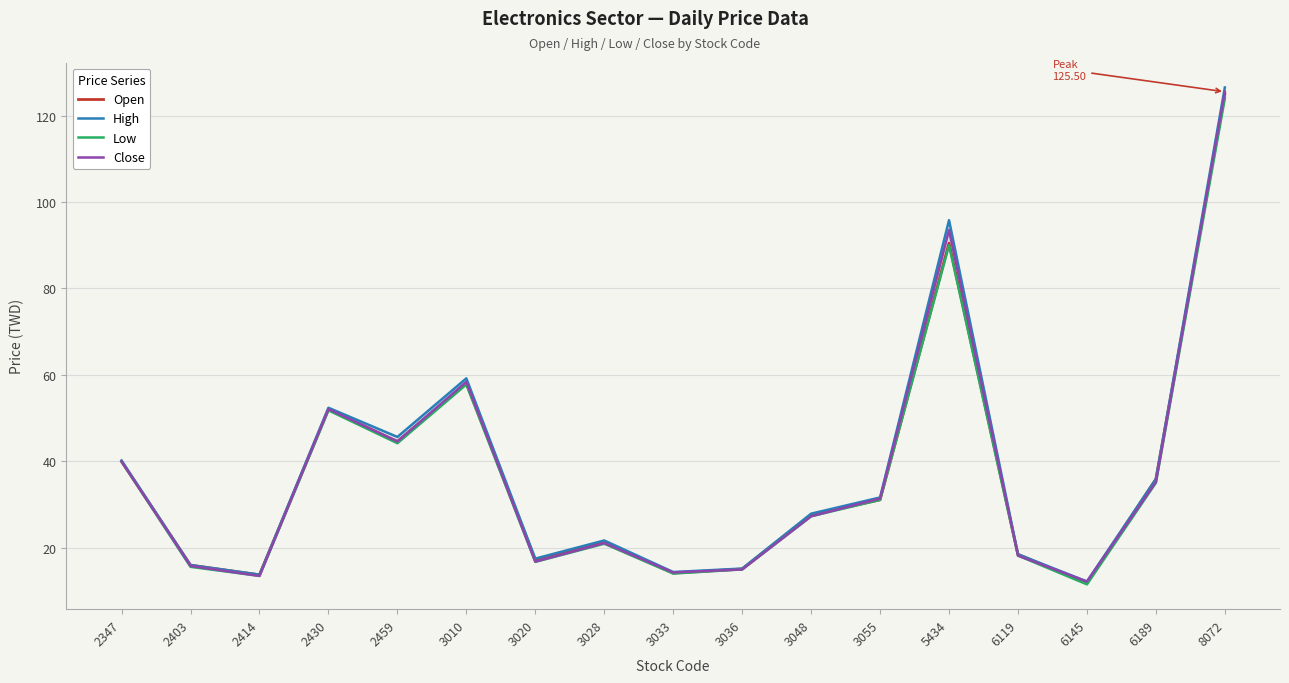

What is the value of the High point at the 8th from the left?

21.7